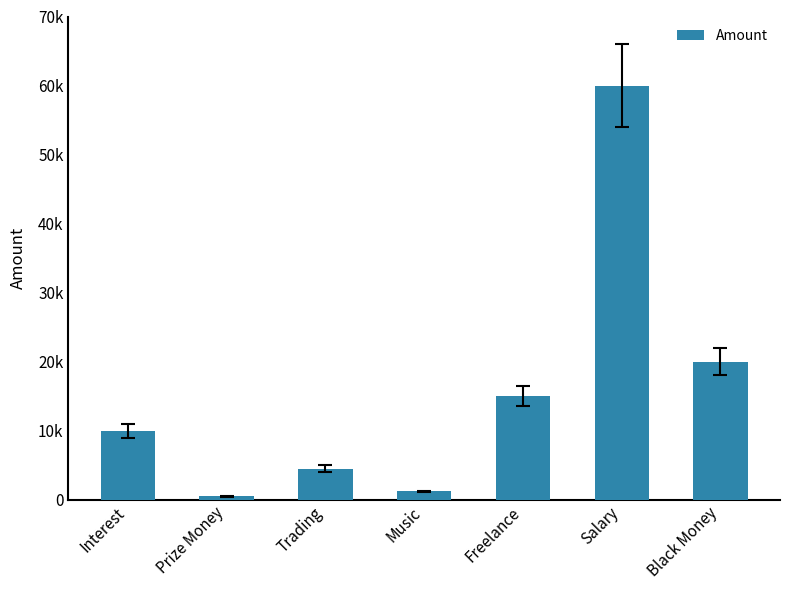

What is the label of the 7th bar from the left?

Black Money